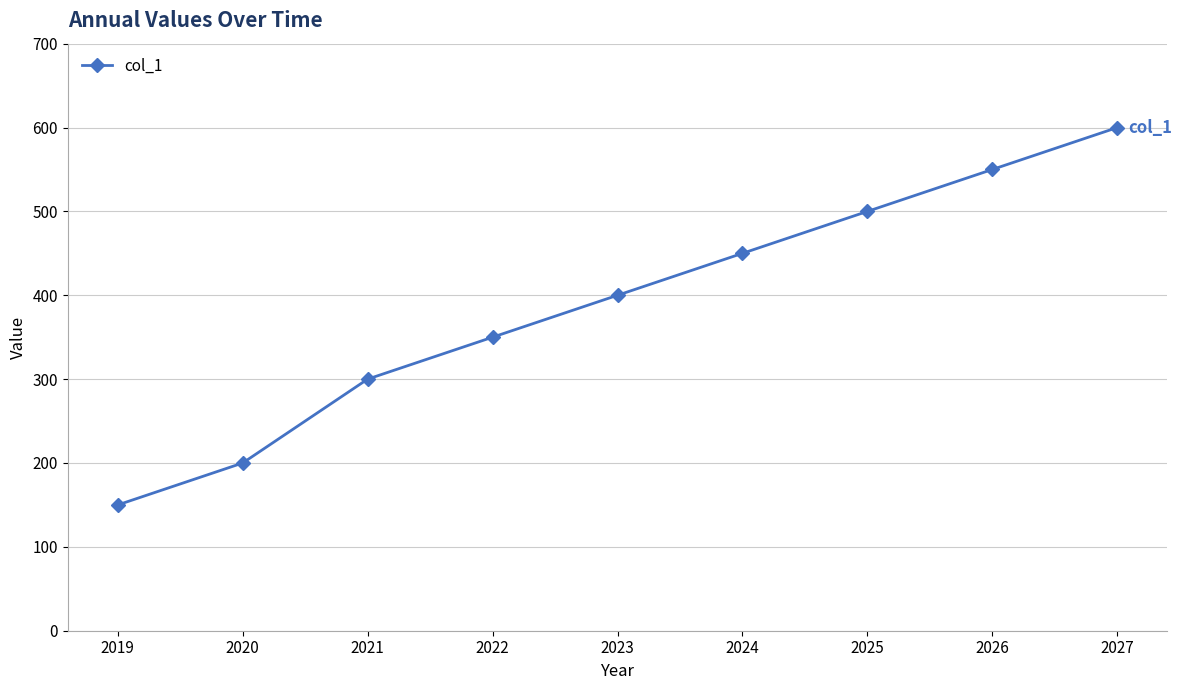

What is the change in value from 2023 to 2026?

+150